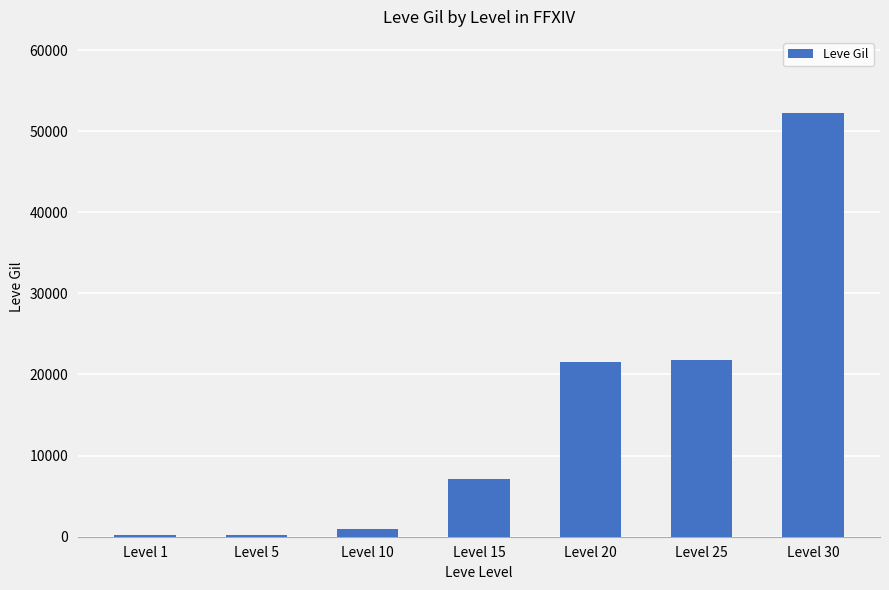

What is the sum of the values at Level 25 and Level 15?

29000